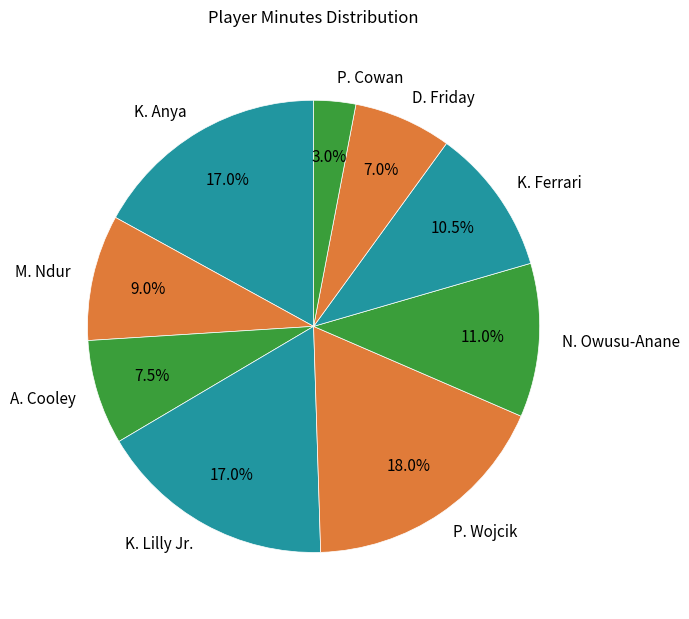

The P. Wojcik slice represents 18% of the pie. True or false?

True